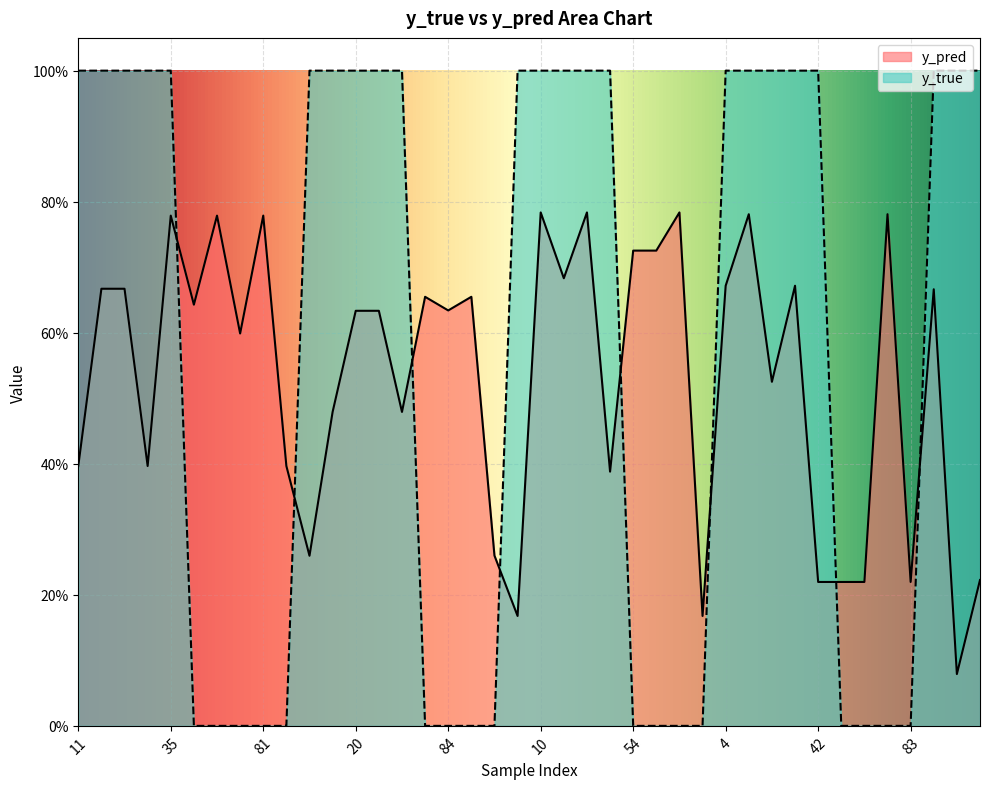

What is the difference between the highest and lowest values at 34?

0.9